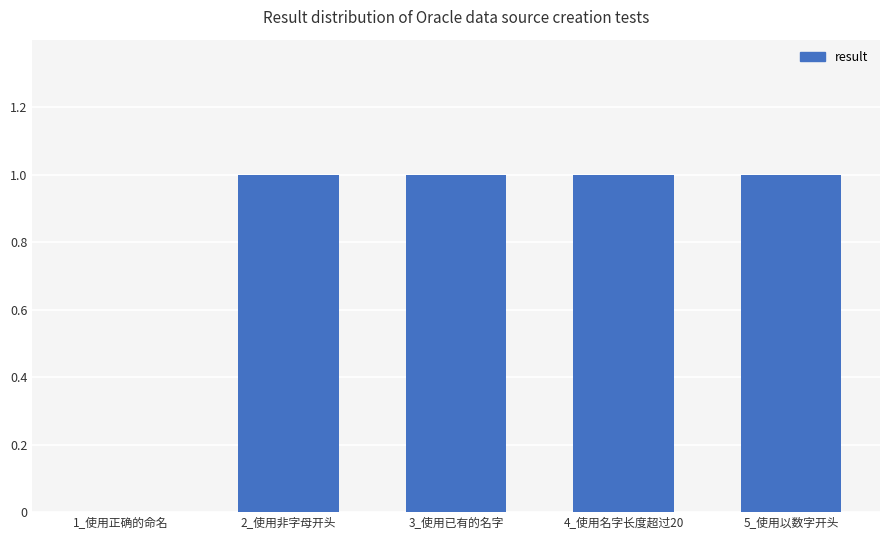

How many values are above zero?

4